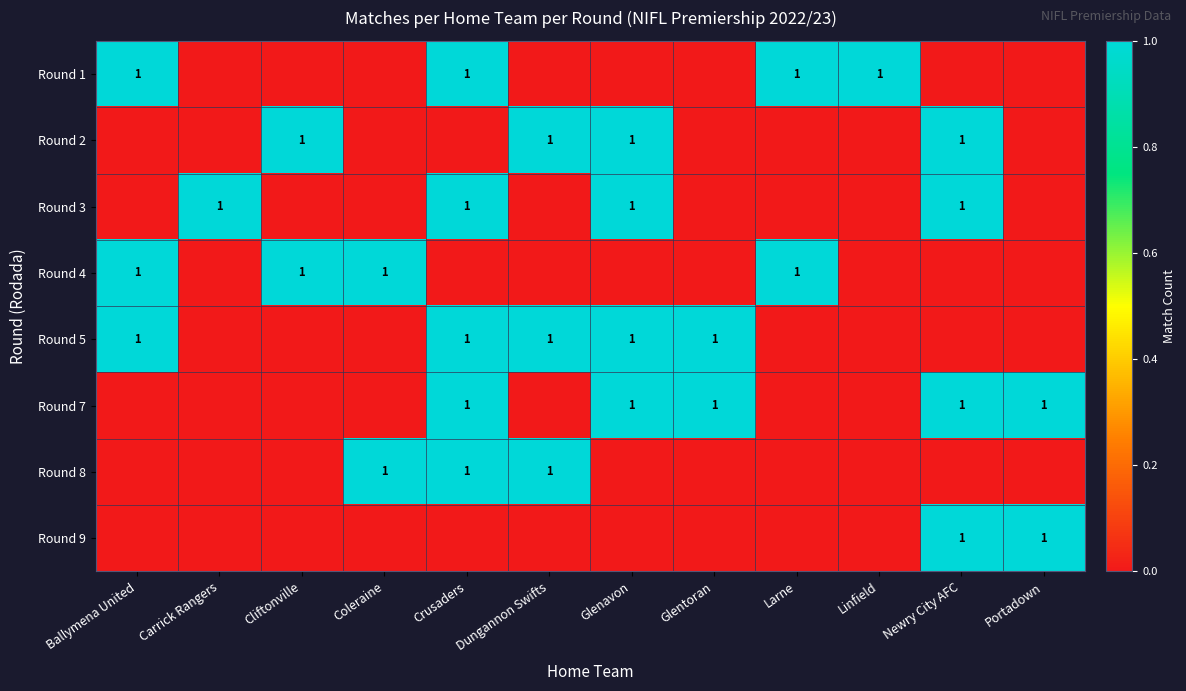

The Round 1 series shows 1 at Crusaders. True or false?

True